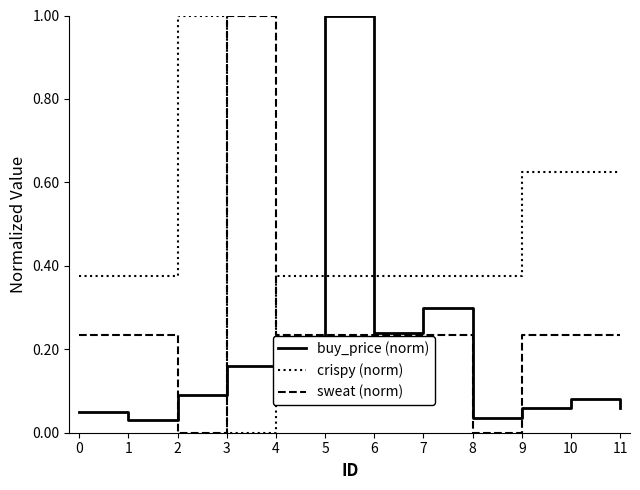

True or false: crispy (norm) and buy_price (norm) intersect in this chart.

True